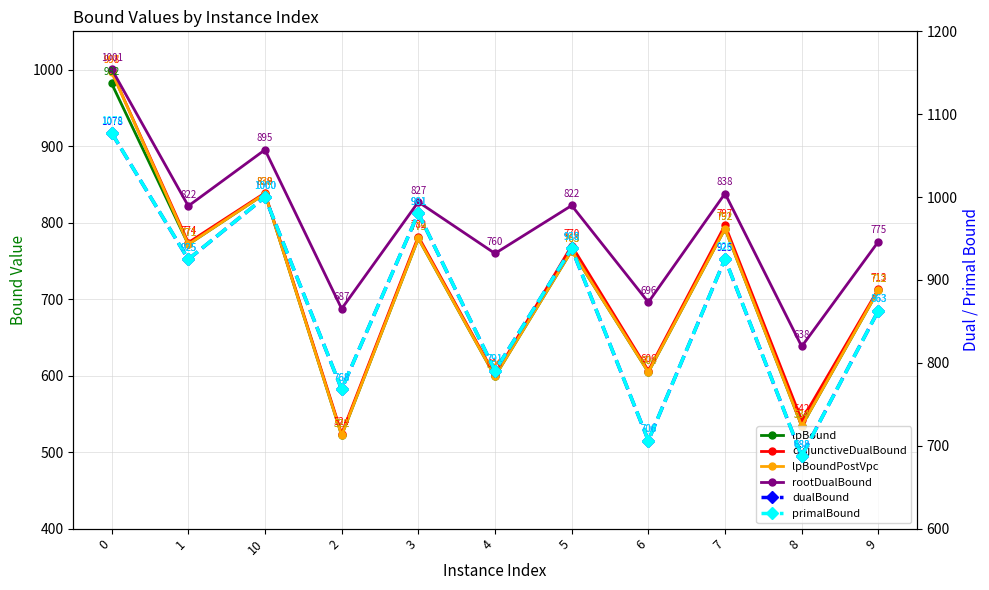

What is the label of the 8th point from the left?

6